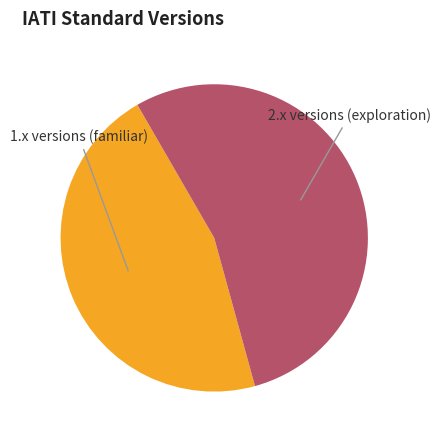

Is there a majority slice in this chart?

Yes